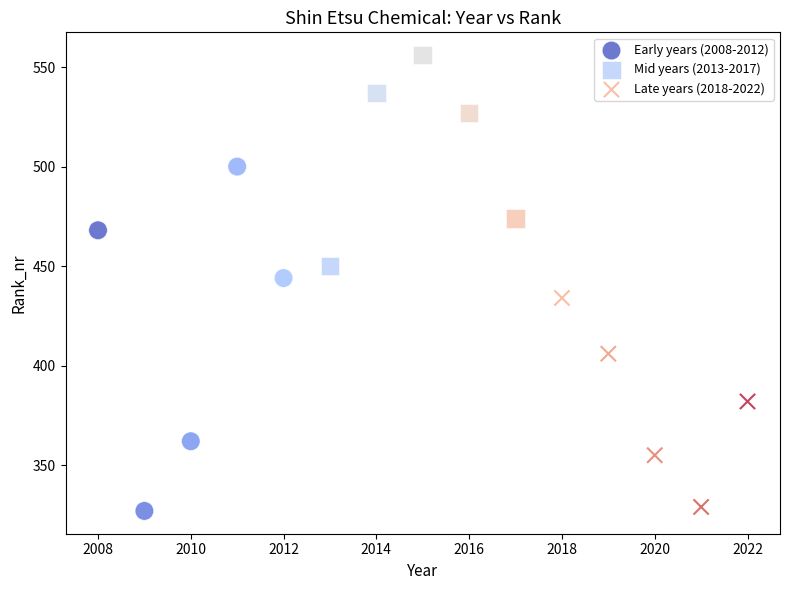

What are all the series names shown in the legend?

Early years (2008-2012), Mid years (2013-2017), Late years (2018-2022)